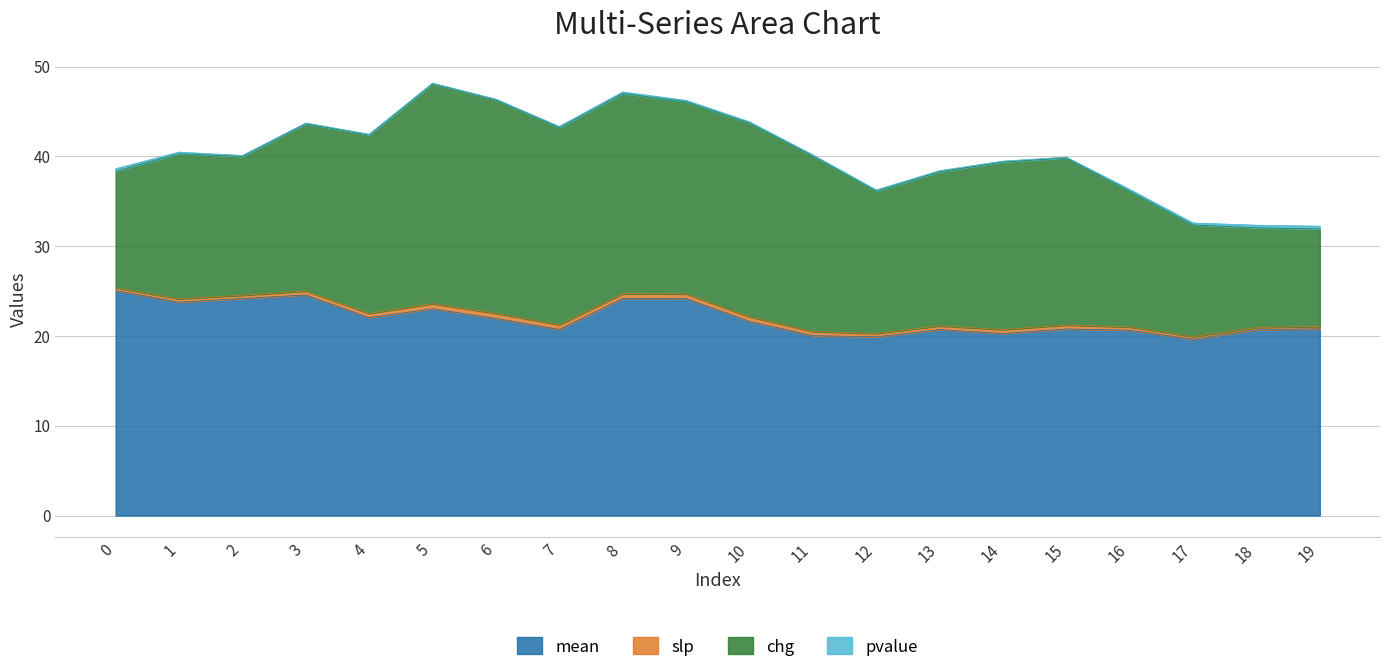

Reading left to right, extract all data points from this chart.

mean: 0=25.1	1=23.8	2=24.2	3=24.6	4=22.0	5=23.0	6=21.9	7=20.7	8=24.2	9=24.2	10=21.6	11=20.0	12=19.9	13=20.7	14=20.3	15=20.8	16=20.6	17=19.6	18=20.7	19=20.8
slp: 0=0.3	1=0.4	2=0.4	3=0.4	4=0.5	5=0.6	6=0.6	7=0.5	8=0.5	9=0.5	10=0.5	11=0.5	12=0.4	13=0.4	14=0.4	15=0.4	16=0.4	17=0.3	18=0.3	19=0.3
chg: 0=13.0	1=16.1	2=15.5	3=18.6	4=19.9	5=24.5	6=23.8	7=21.9	8=22.3	9=21.4	10=21.6	11=19.6	12=15.9	13=17.2	14=18.7	15=18.6	16=15.1	17=12.4	18=11.1	19=10.8
pvalue: 0=0.3	1=0.2	2=0.1	3=0.1	4=0.1	5=0.1	6=0.1	7=0.1	8=0.2	9=0.2	10=0.2	11=0.1	12=0.1	13=0.1	14=0.1	15=0.1	16=0.2	17=0.2	18=0.3	19=0.3